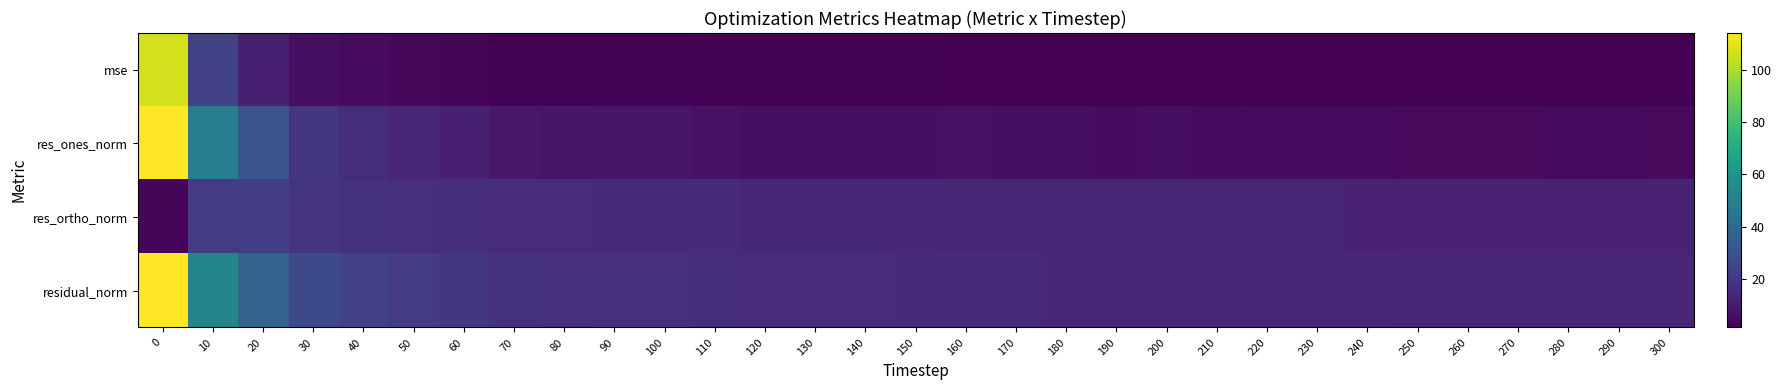

Which series has the largest range (max minus min)?

res_ones_norm